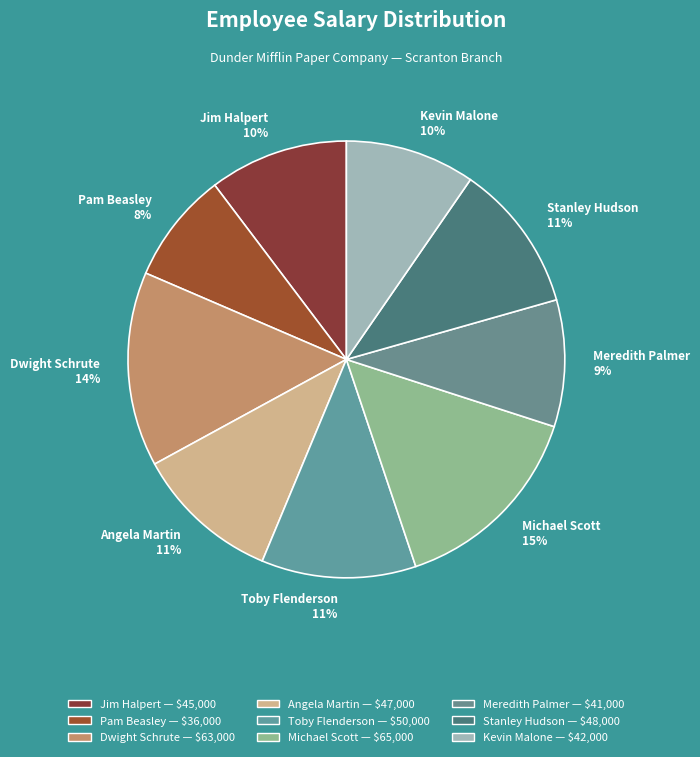

Approximately how many times larger is the value at Jim Halpert compared to Stanley Hudson?

0.9